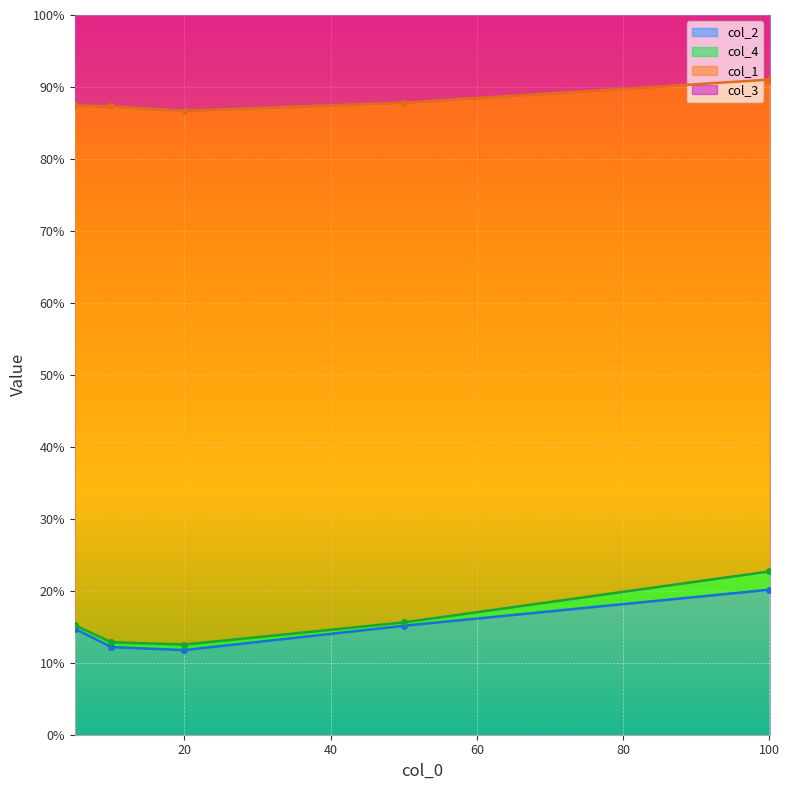

True or false: col_2 has more than 0 interior local peaks.

False